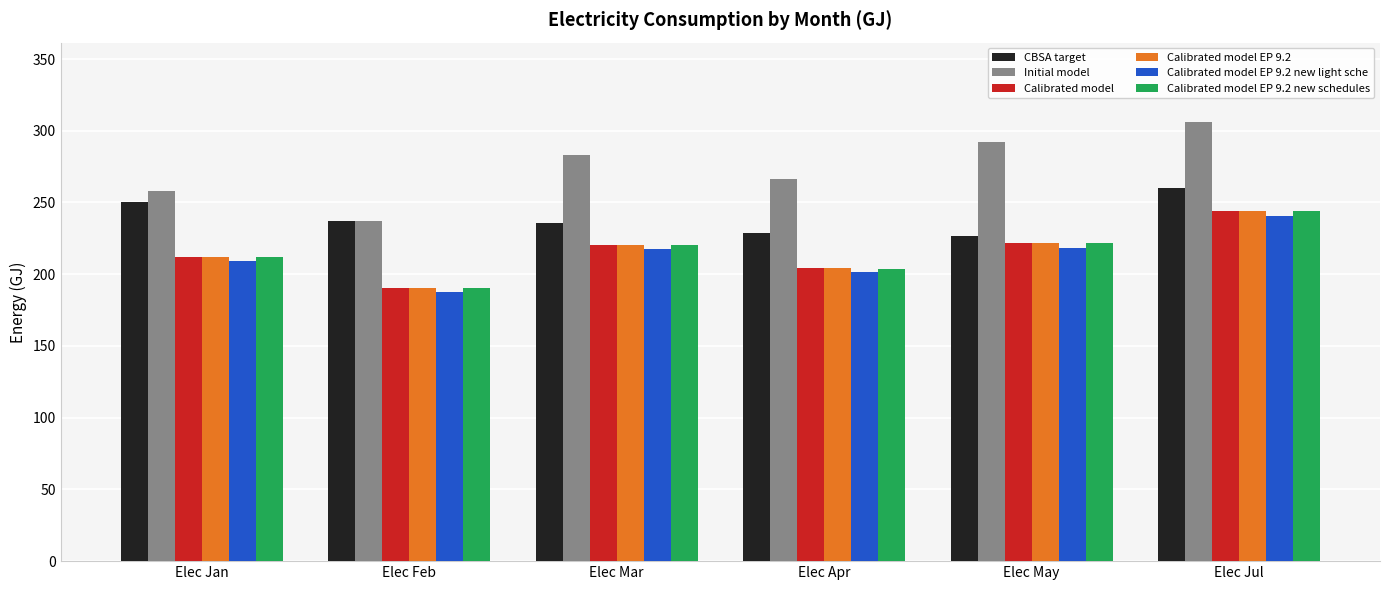

The value of Calibrated model EP 9.2 new light sche at Elec May is 218.4. True or false?

True